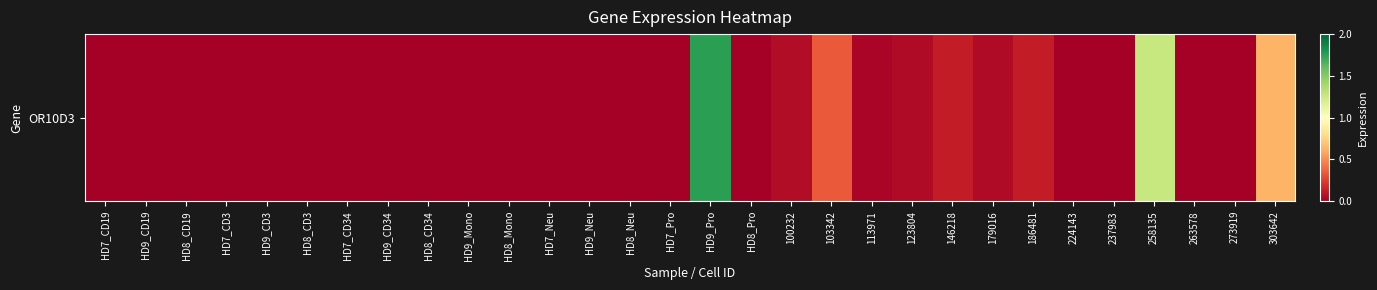

Reading right to left, list all the values displayed in this chart.

0.6	0.0	0.0	1.3	0.0	0.0	0.1	0.1	0.1	0.1	0.0	0.3	0.1	0.0	1.8	0.0	0.0	0.0	0.0	0.0	0.0	0.0	0.0	0.0	0.0	0.0	0.0	0.0	0.0	0.0